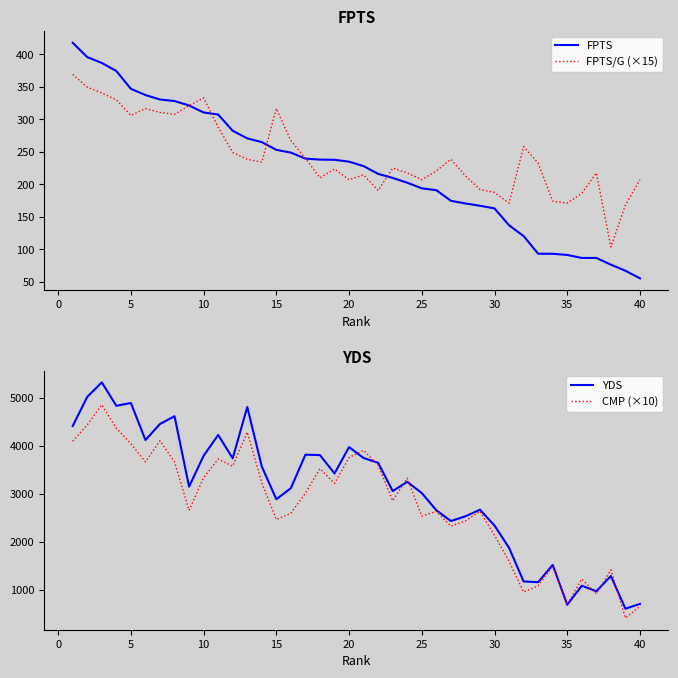

How many values in the YDS series are below 3245?

20